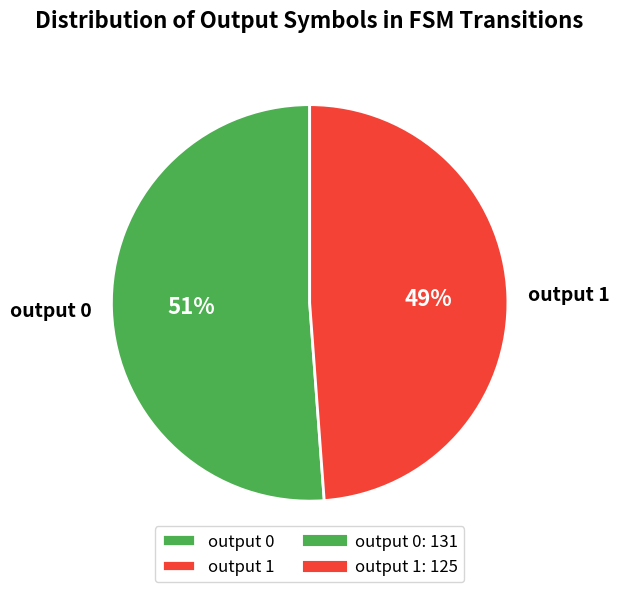

True or false: output 0 accounts for 13% of the total.

False